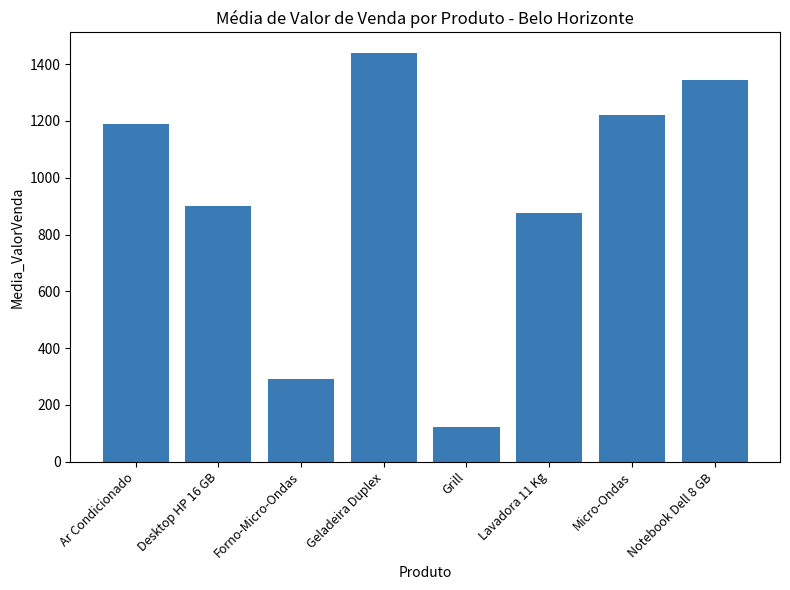

The value at Notebook Dell 8 GB is 1345.9. True or false?

True